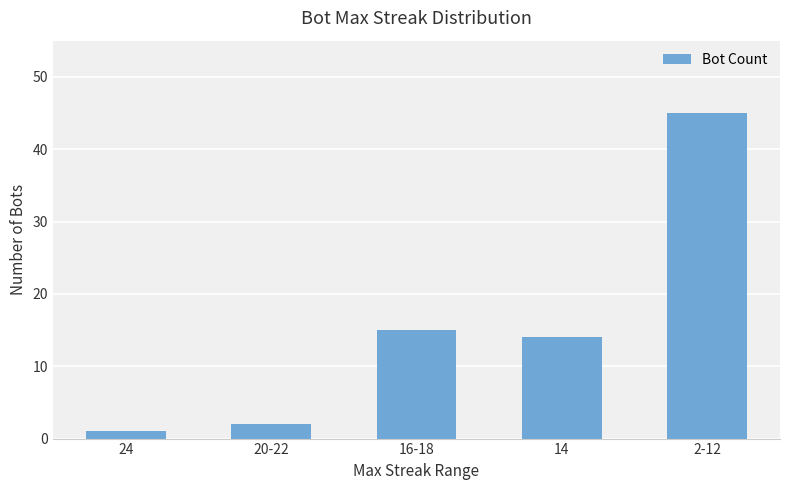

What is the greatest value displayed?

45